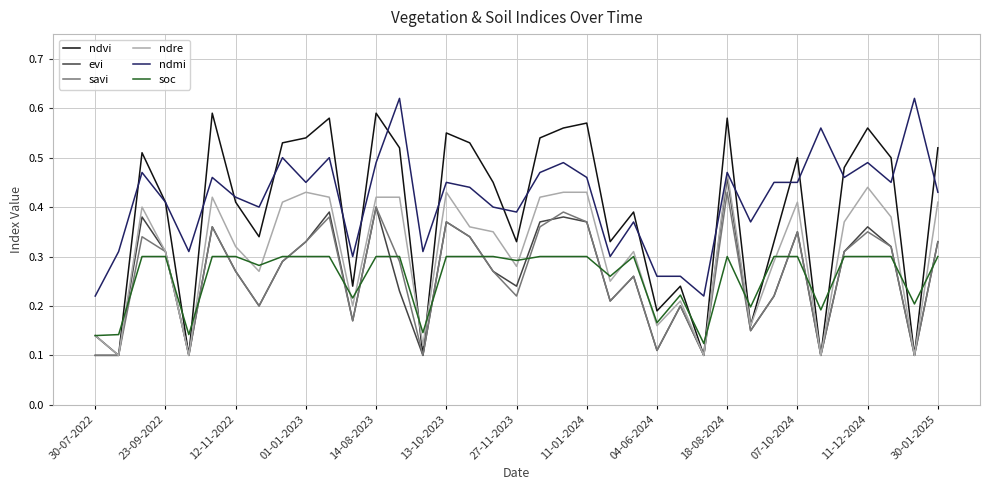

How many ndmi values are between 0 and 1?

37